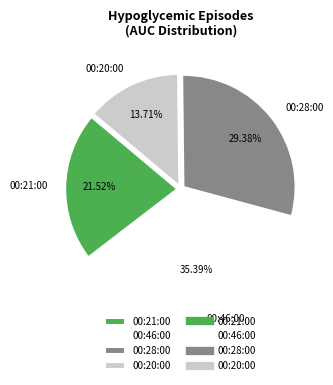

True or false: 00:21:00 accounts for 22% of the total.

True